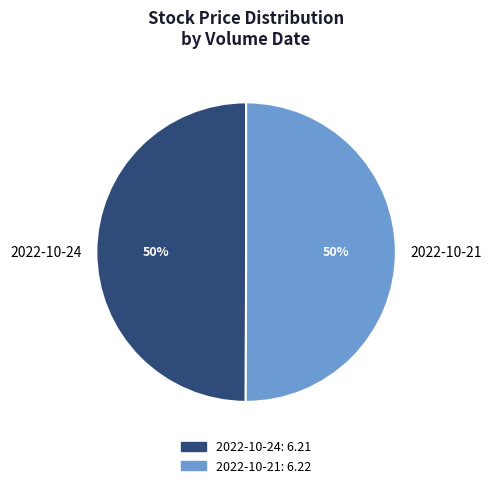

To the nearest percent, what is the average slice percentage?

50%